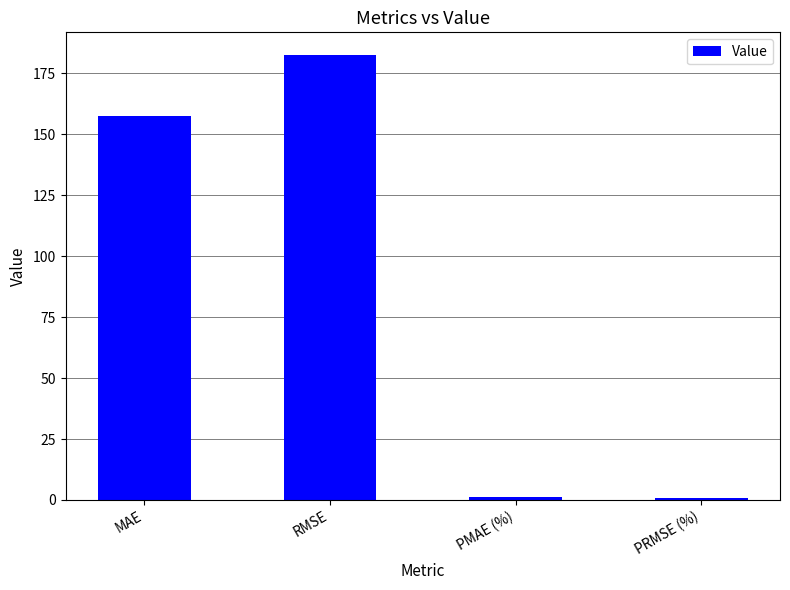

What is the difference between the second highest and second lowest values?

156.6